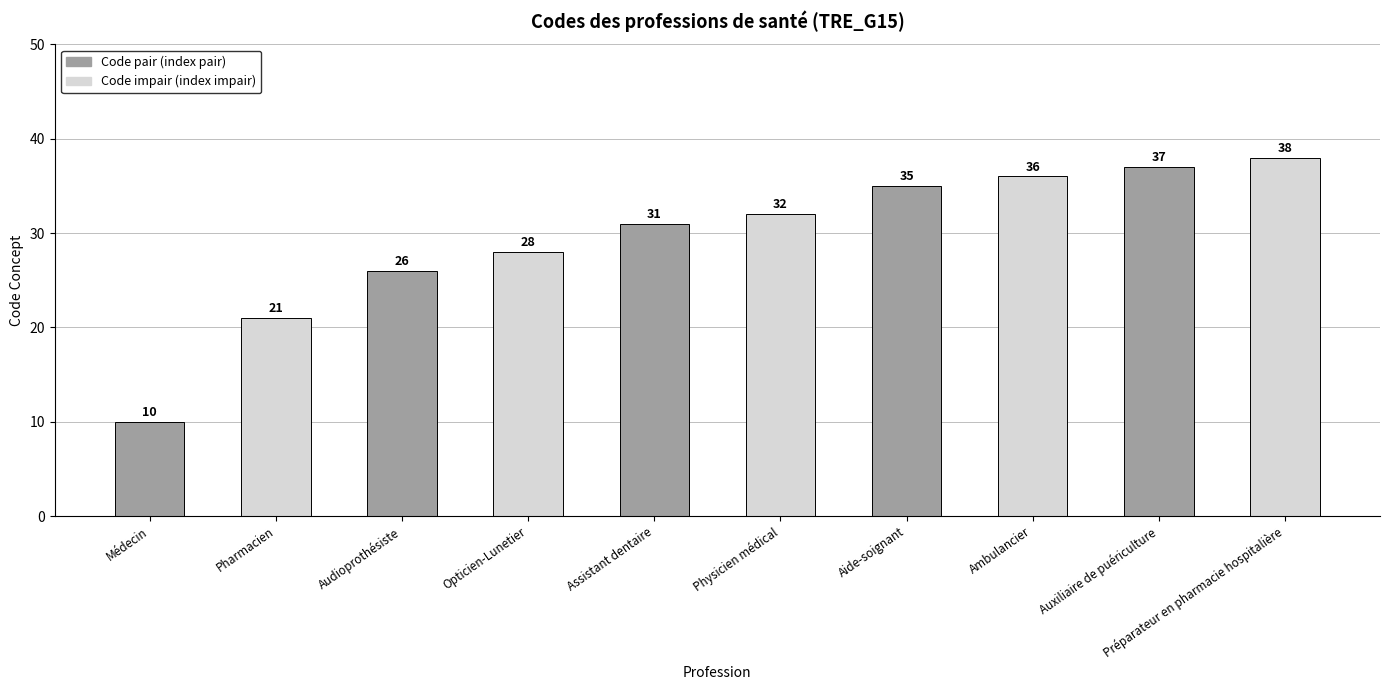

How many categories are shown in the chart?

10